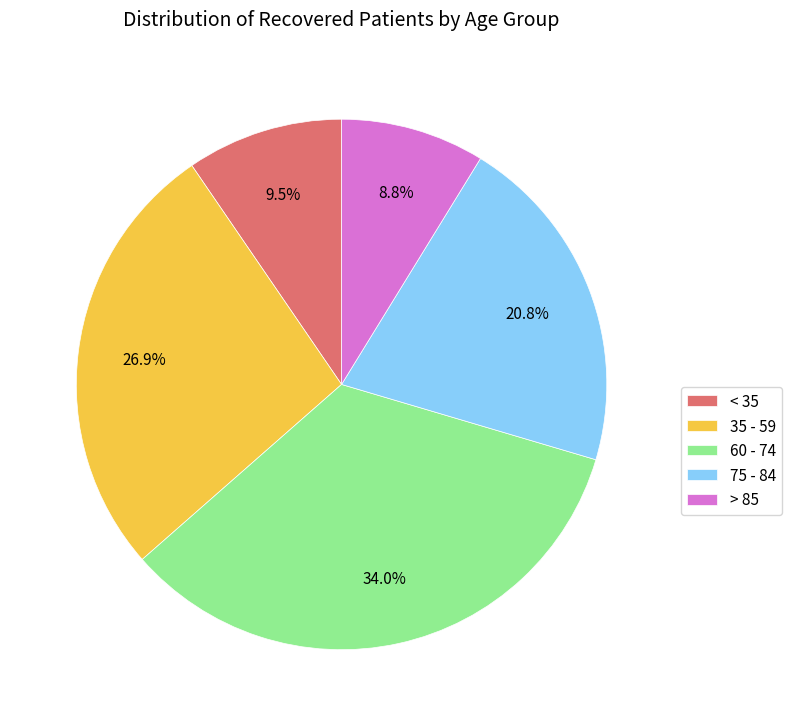

What is the largest slice in the pie chart?

60 - 74